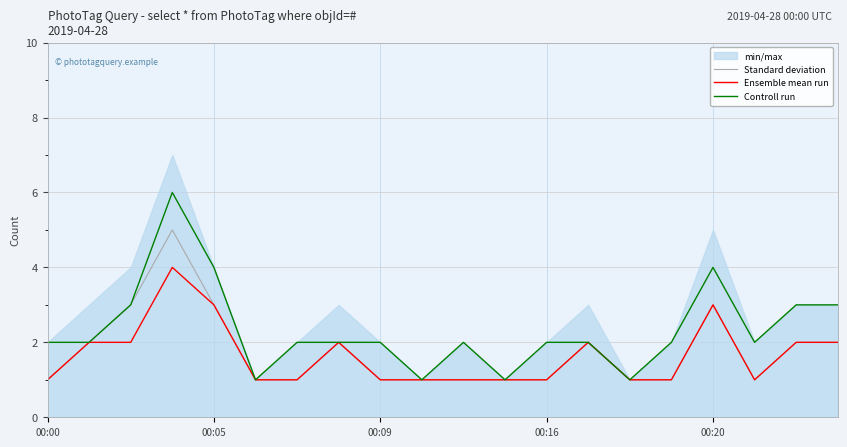

Which series has the largest total across all categories?

Controll run